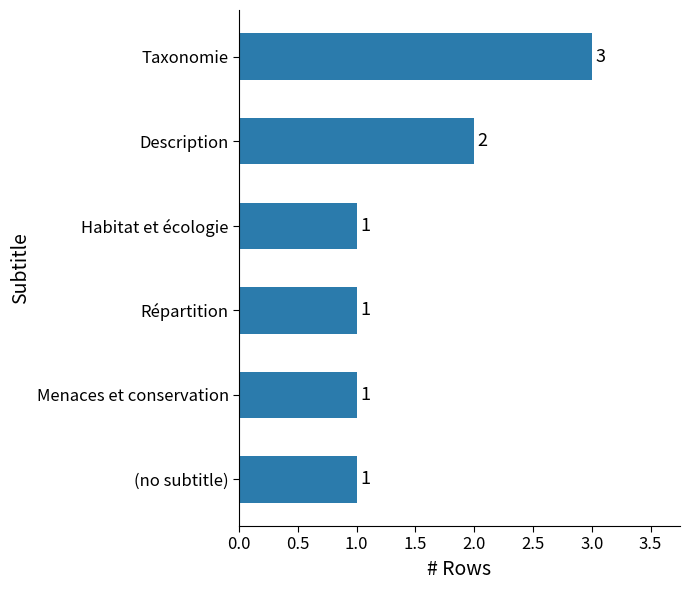

What is the difference between the second highest and second lowest values?

1